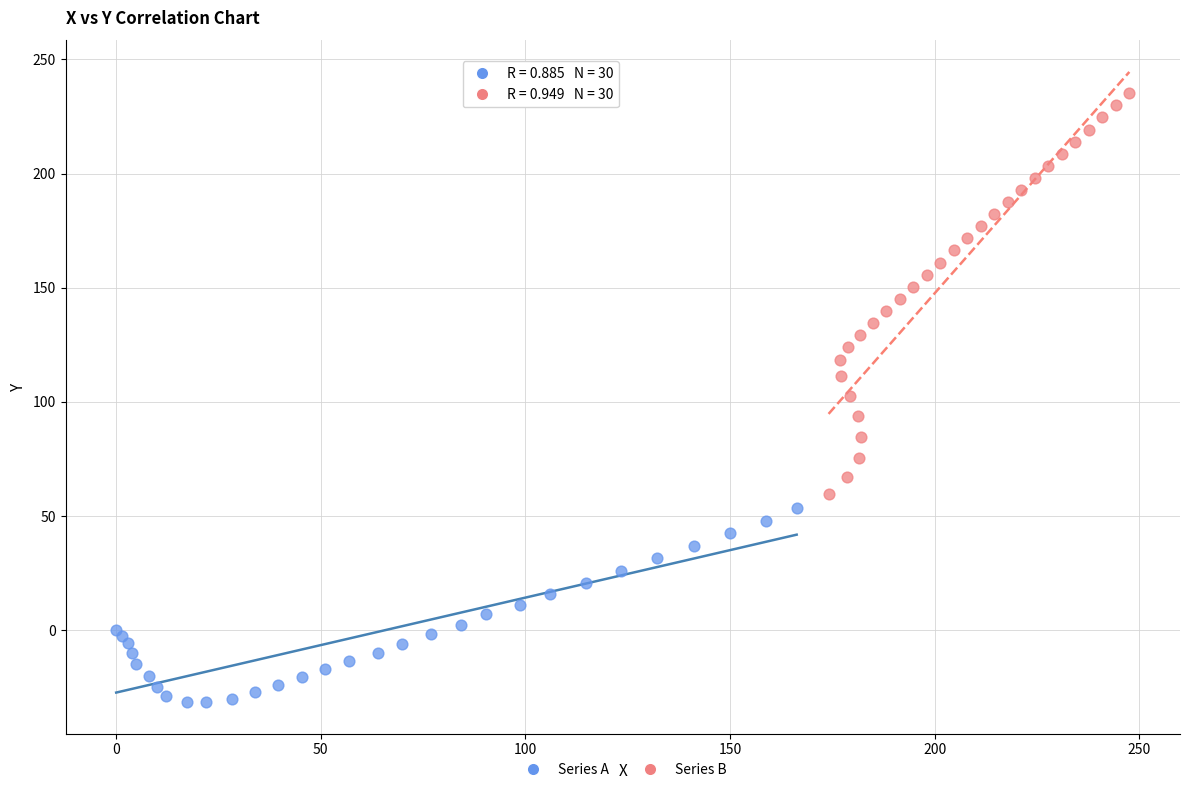

Which series has the widest spread of Y values?

Series B